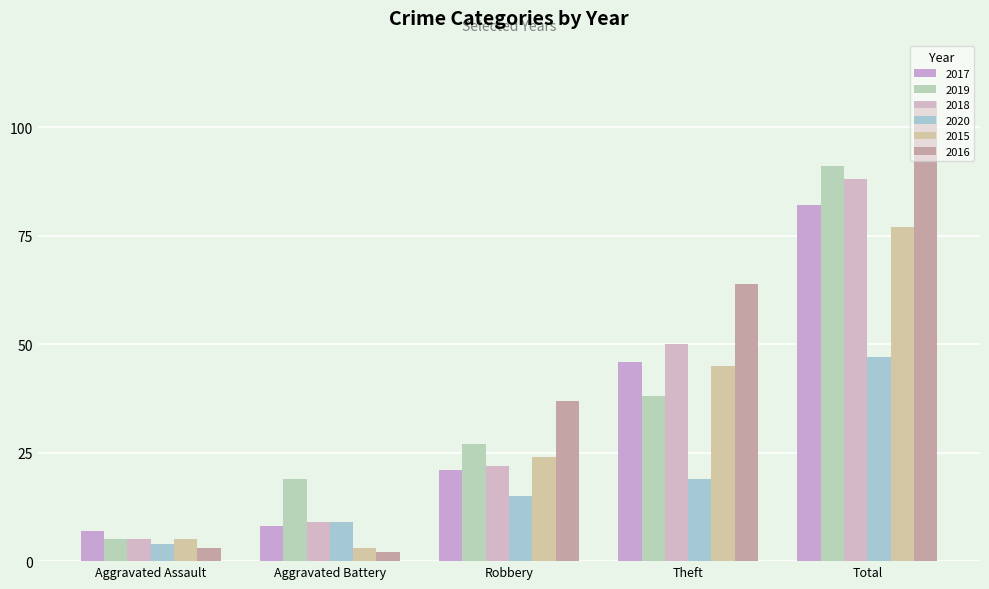

What position from the left is Aggravated Battery?

2